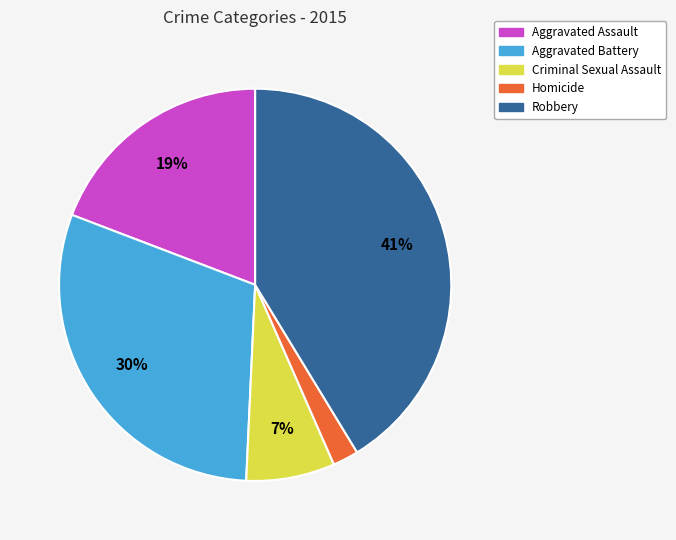

Count the number of slices in the pie.

5